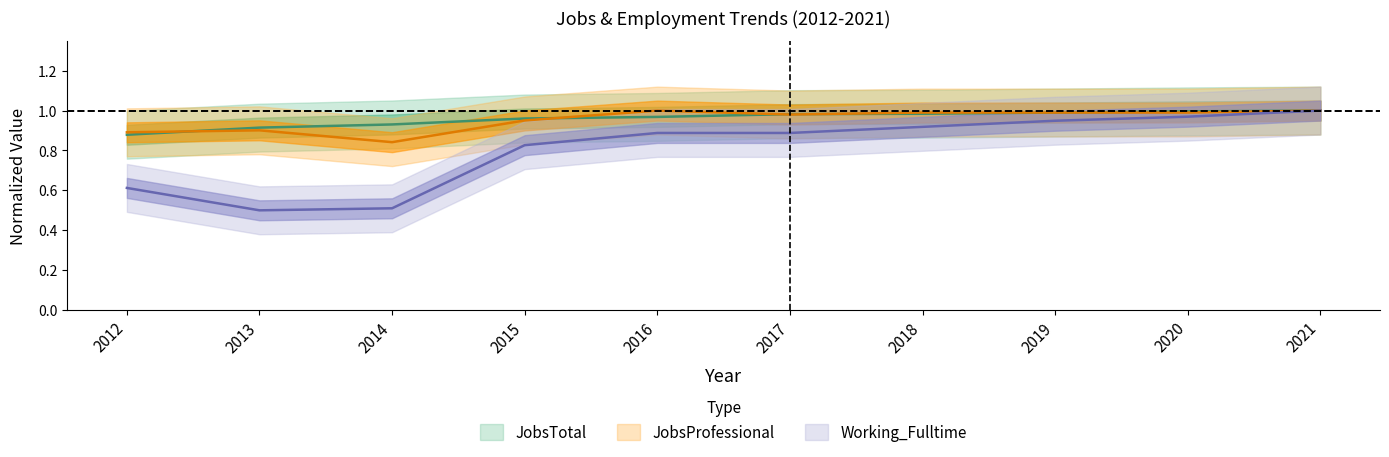

After their last crossing, which series has the higher values: JobsProfessional or JobsTotal?

JobsTotal